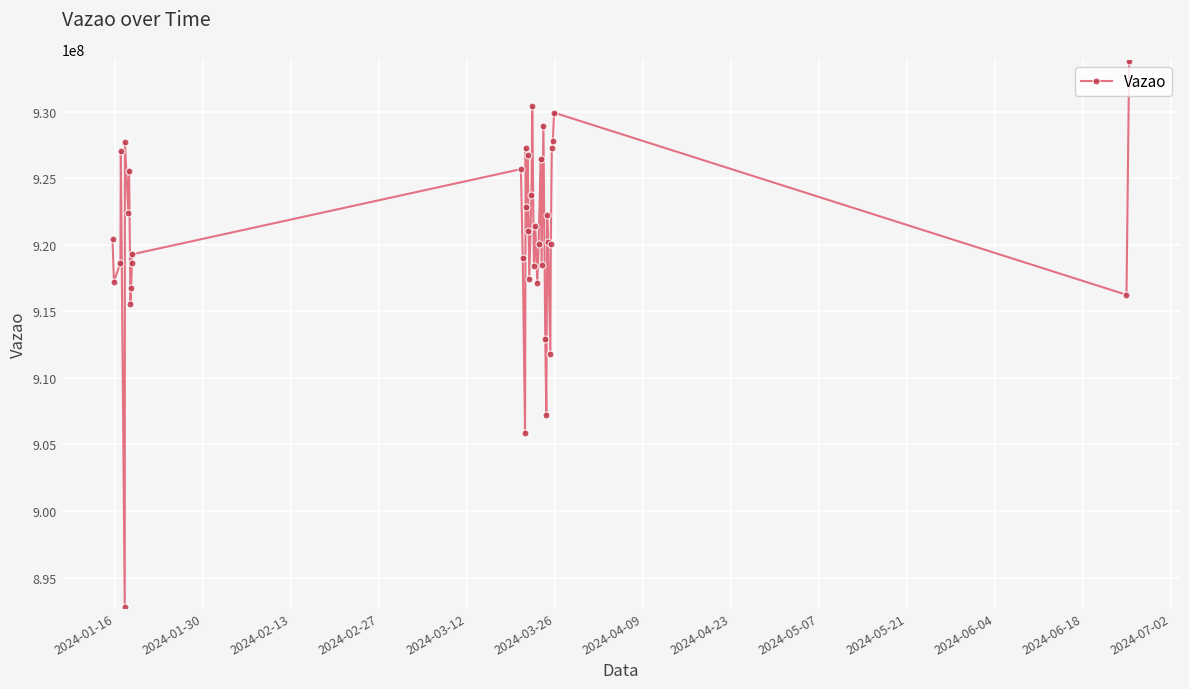

How many interior local peaks (higher than both neighbors) does the data have?

12